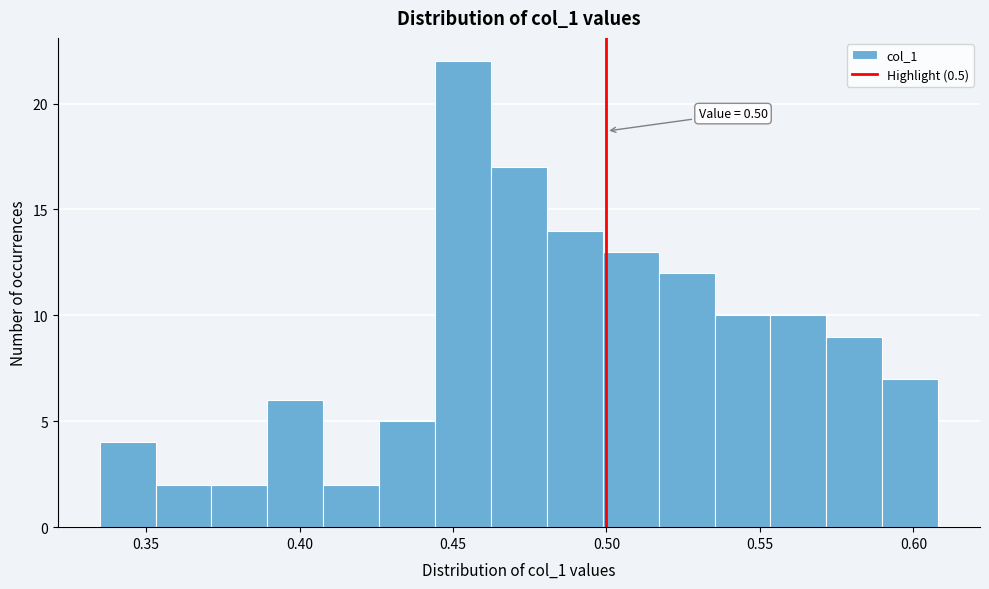

Read against the x-axis, roughly where is the centre of the tallest bar?

0.455